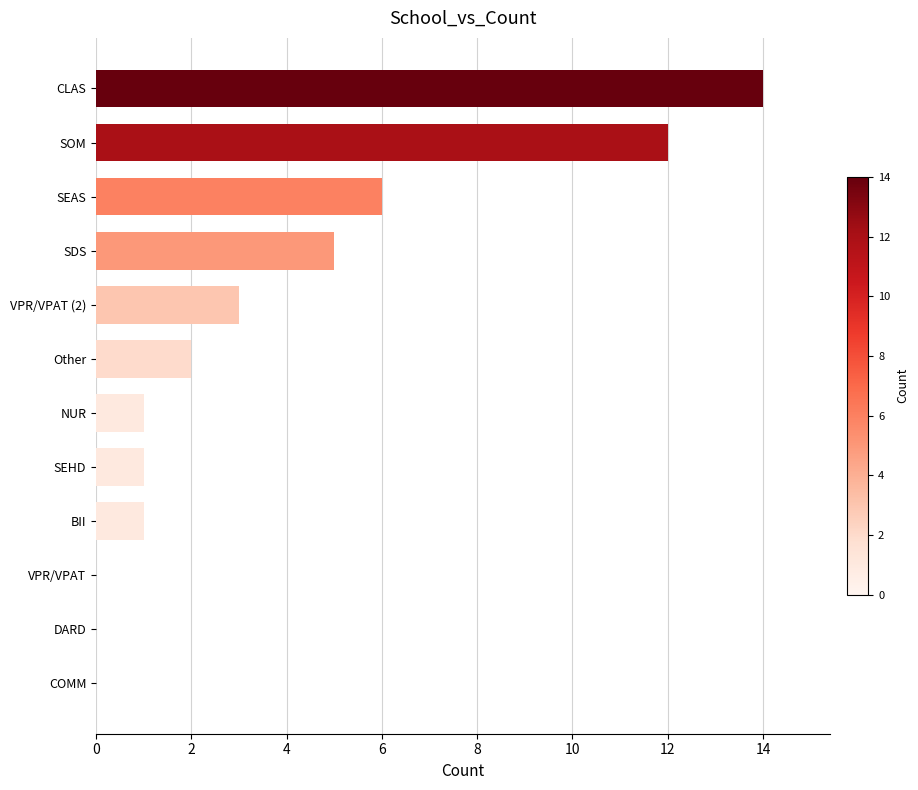

The value at VPR/VPAT (2) is 3. True or false?

True